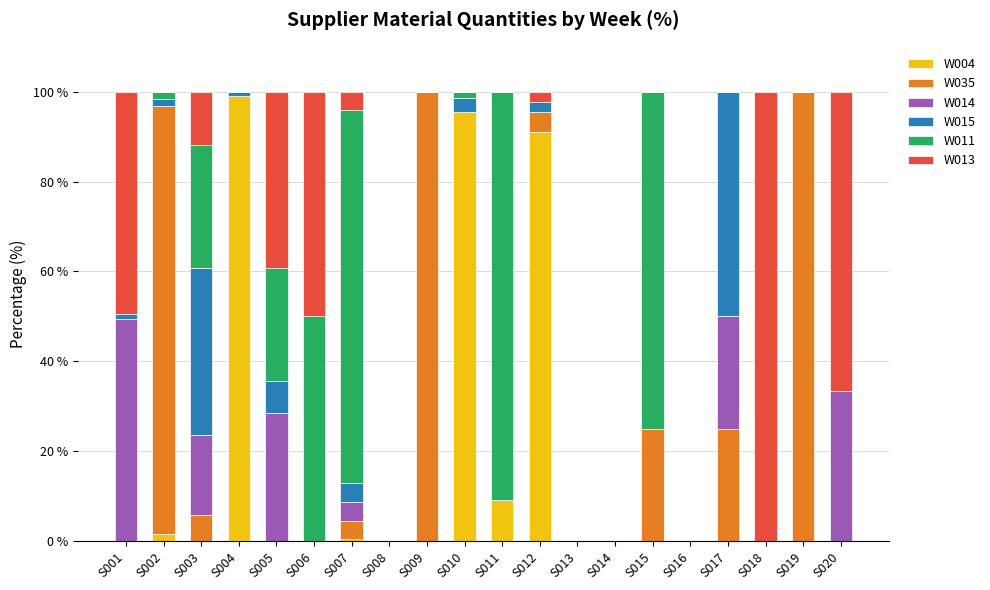

The W004 series shows 3.7 at S011. True or false?

False